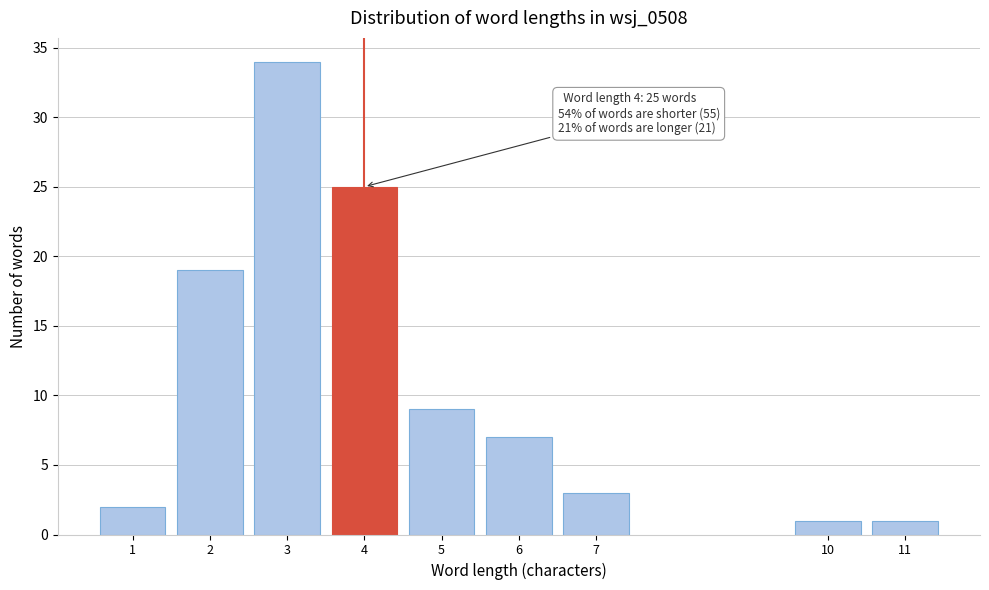

Reading right to left, extract all data points from this chart.

1	1	3	7	9	25	34	19	2